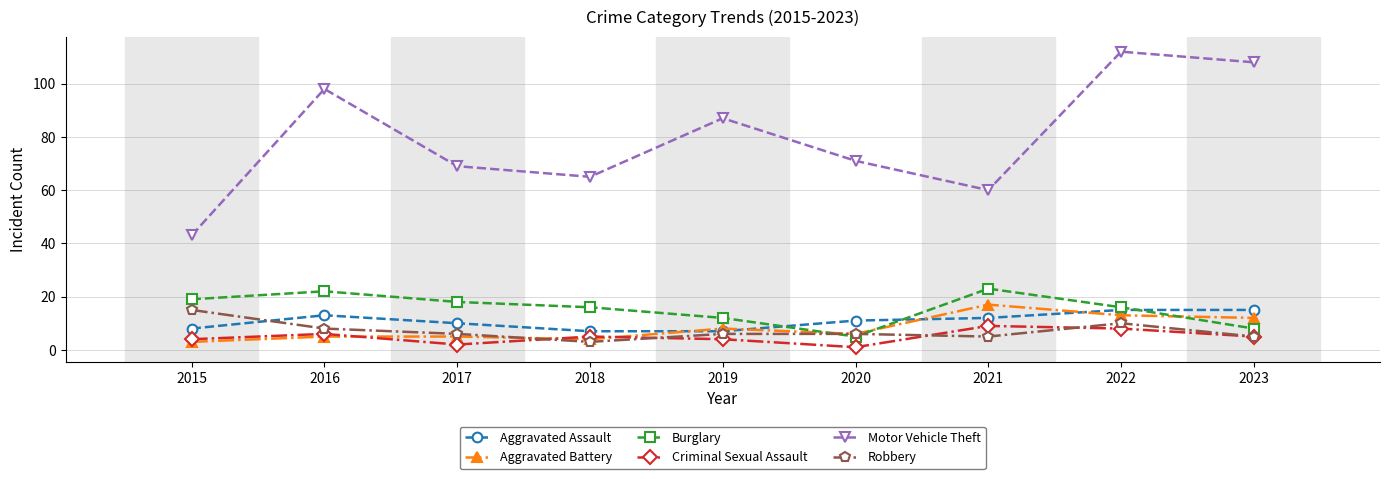

Reading right to left, transcribe all the data shown in this chart.

Aggravated Assault: 15	15	12	11	7	7	10	13	8
Aggravated Battery: 12	13	17	6	8	4	5	5	3
Burglary: 8	16	23	5	12	16	18	22	19
Criminal Sexual Assault: 5	8	9	1	4	5	2	6	4
Motor Vehicle Theft: 108	112	60	71	87	65	69	98	43
Robbery: 5	10	5	6	6	3	6	8	15